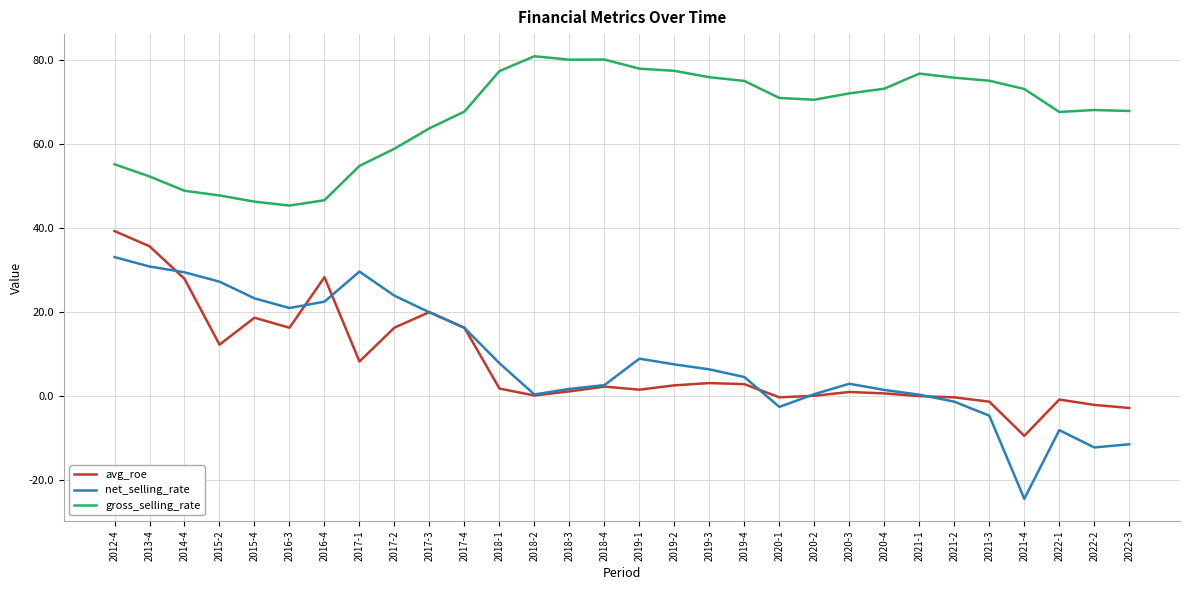

At 2022-1, list the series in order from largest to smallest.

gross_selling_rate, avg_roe, net_selling_rate